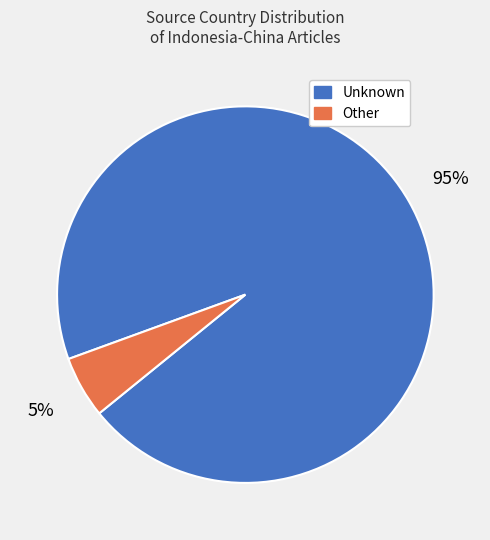

Count the number of slices in the pie.

2